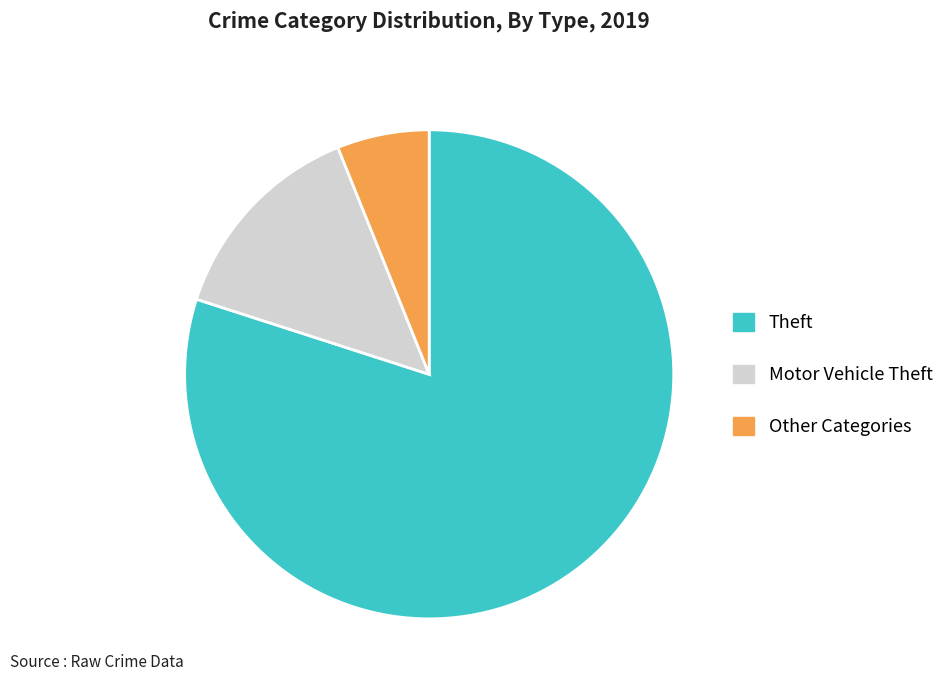

Is the sum of Motor Vehicle Theft and Other Categories greater than half?

No